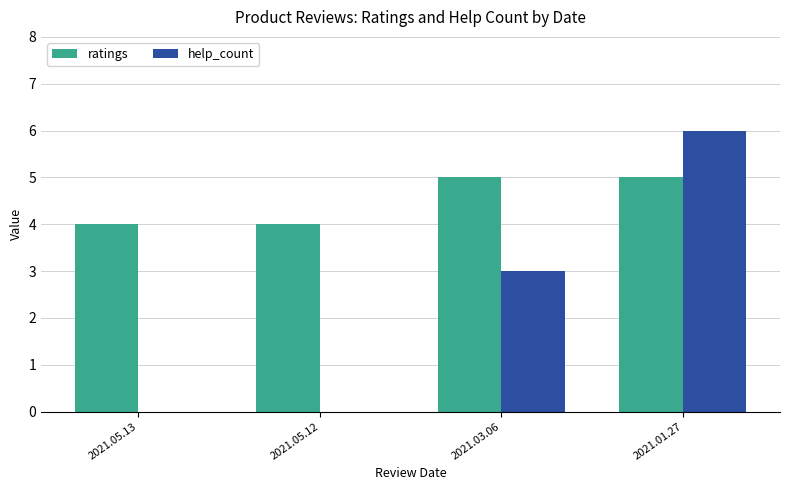

Which series has the largest total across all categories?

ratings